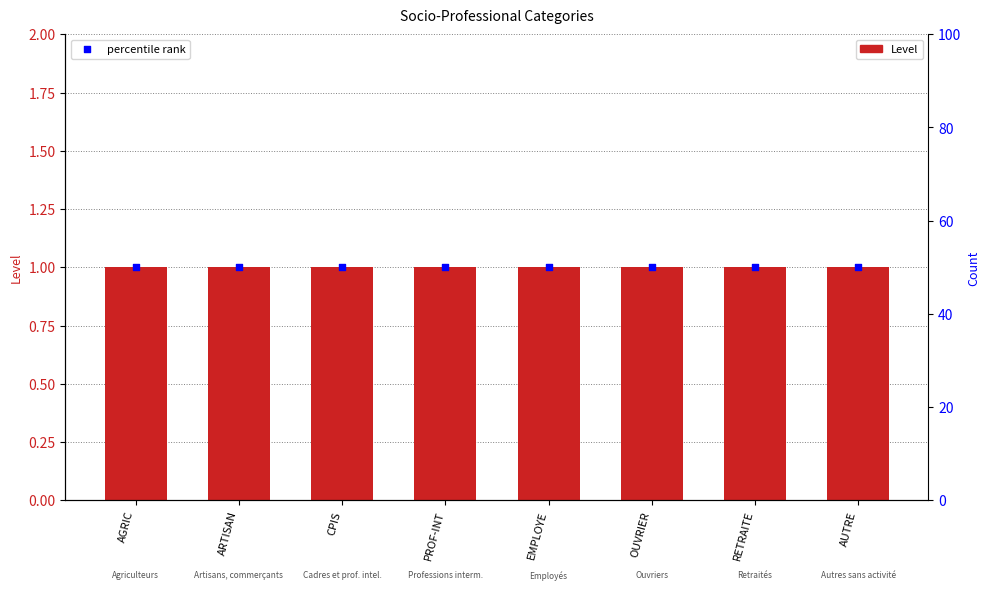

Is the value of Level at CPIS greater than the value of percentile rank at RETRAITE?

No